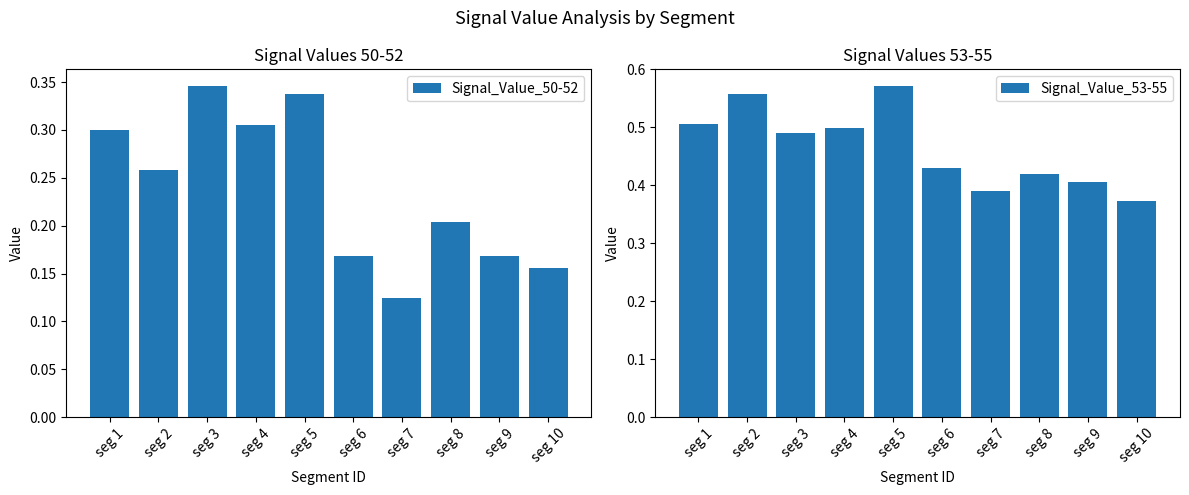

At which label does Signal_Value_50-52 reach its minimum?

seg 7